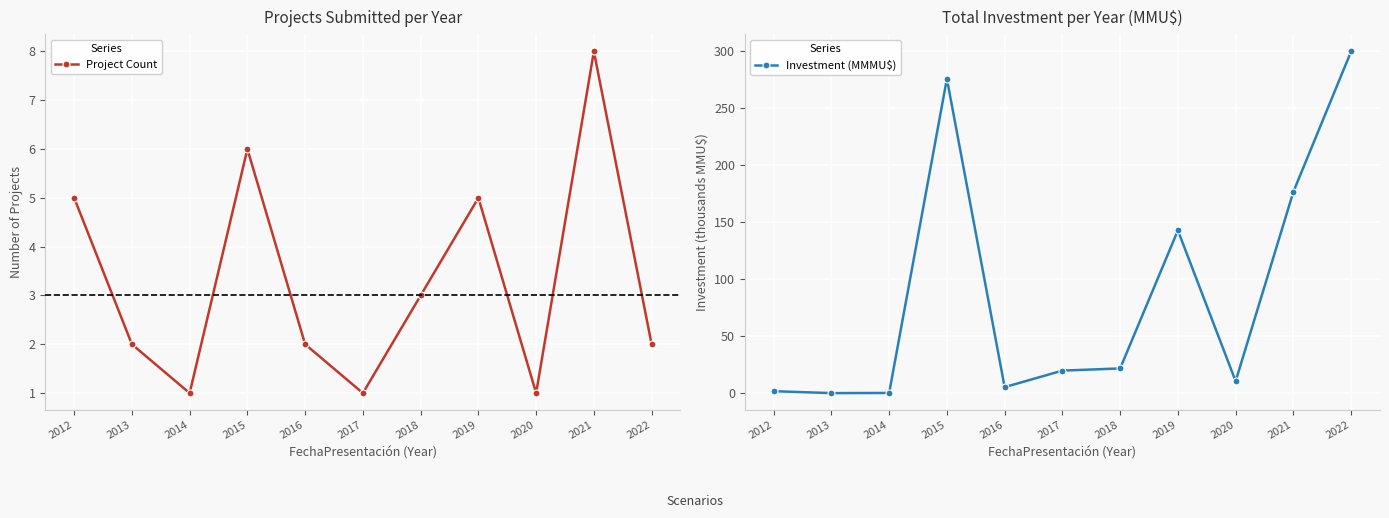

Which series has the largest range (max minus min)?

Investment (MMMU$)